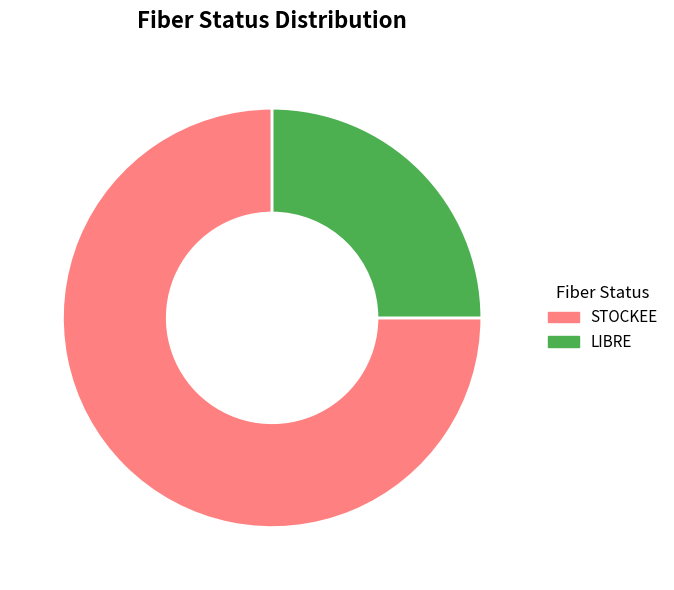

Rank the categories by value from highest to lowest.

STOCKEE, LIBRE